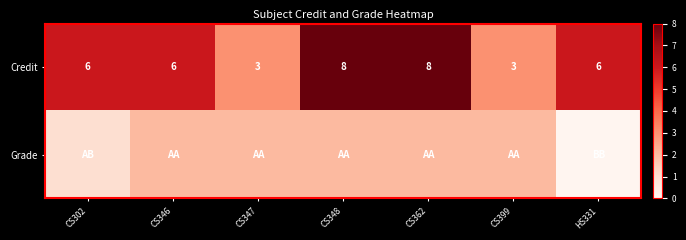

How many Credit values are between 3 and 8?

7